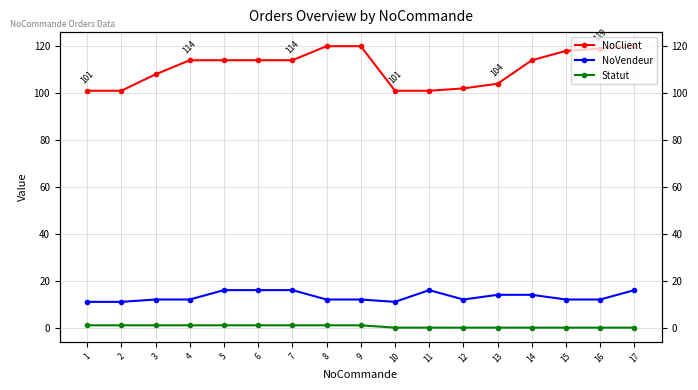

Which series has the largest total across all categories?

NoClient